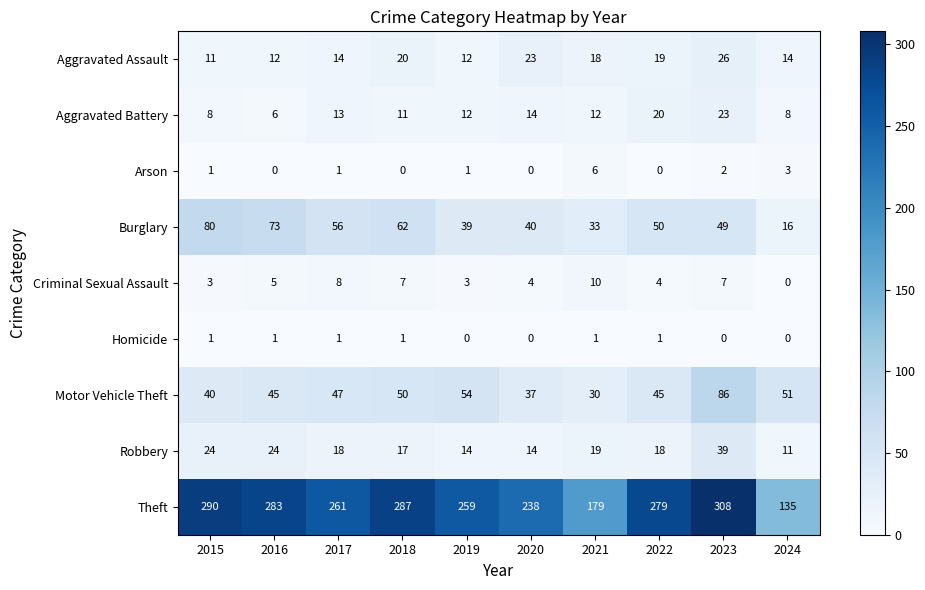

Where does the Theft series first go above 279?

2015